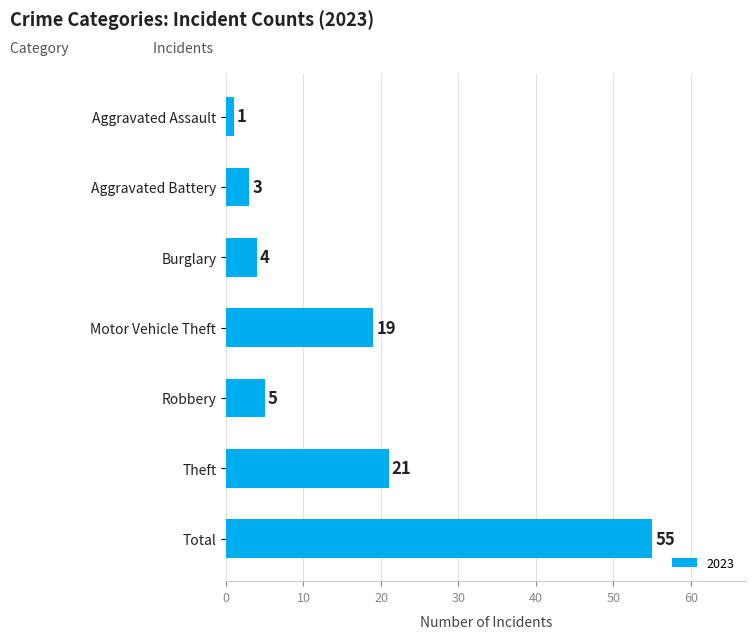

Reading bottom to top, list all the values displayed in this chart.

Total=55	Theft=21	Robbery=5	Motor Vehicle Theft=19	Burglary=4	Aggravated Battery=3	Aggravated Assault=1